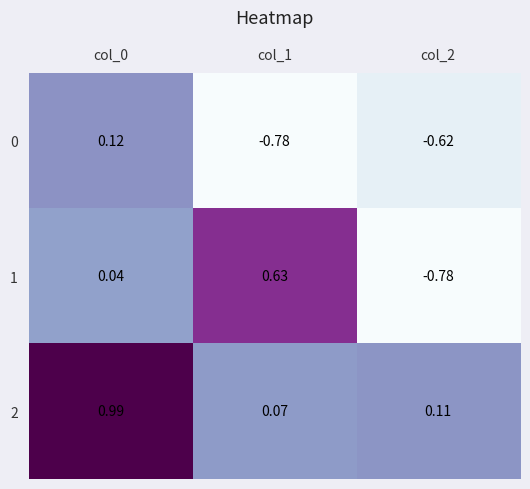

Is the value of 1 at col_1 greater than the value of 0 at col_0?

Yes